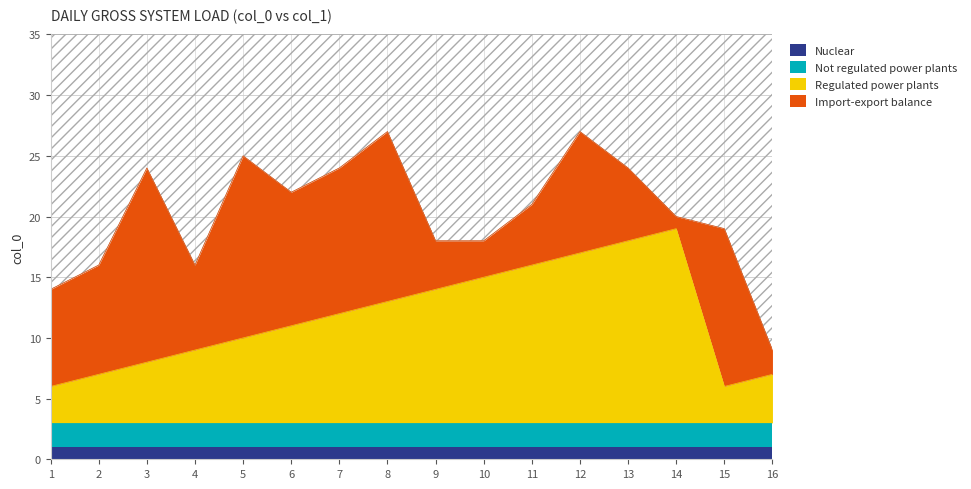

True or false: Not regulated power plants has more than 2 points higher than both neighbors.

False